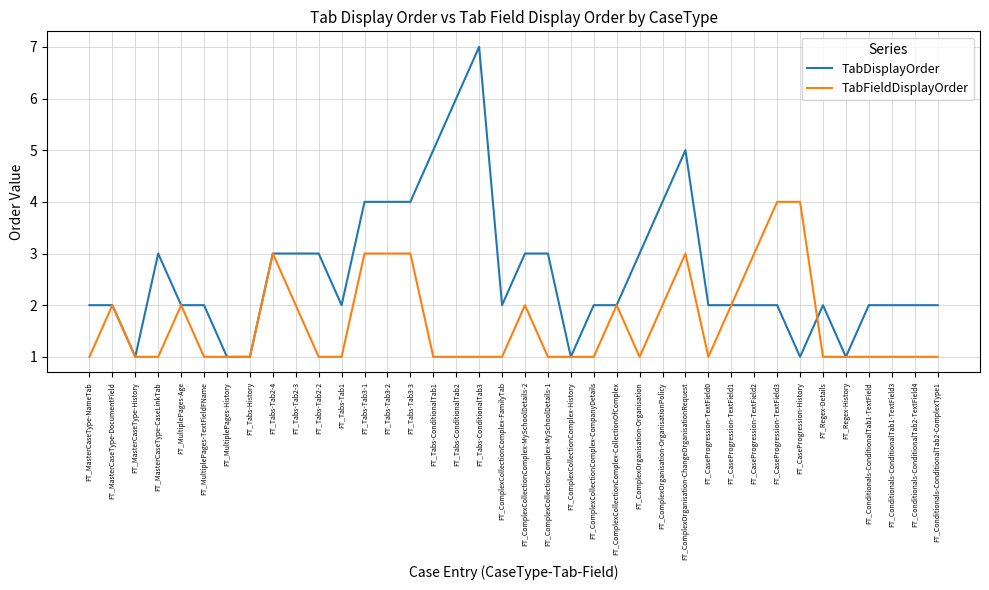

Is it true that TabFieldDisplayOrder equals 1 at FT_MultiplePages-TextFieldFName?

True